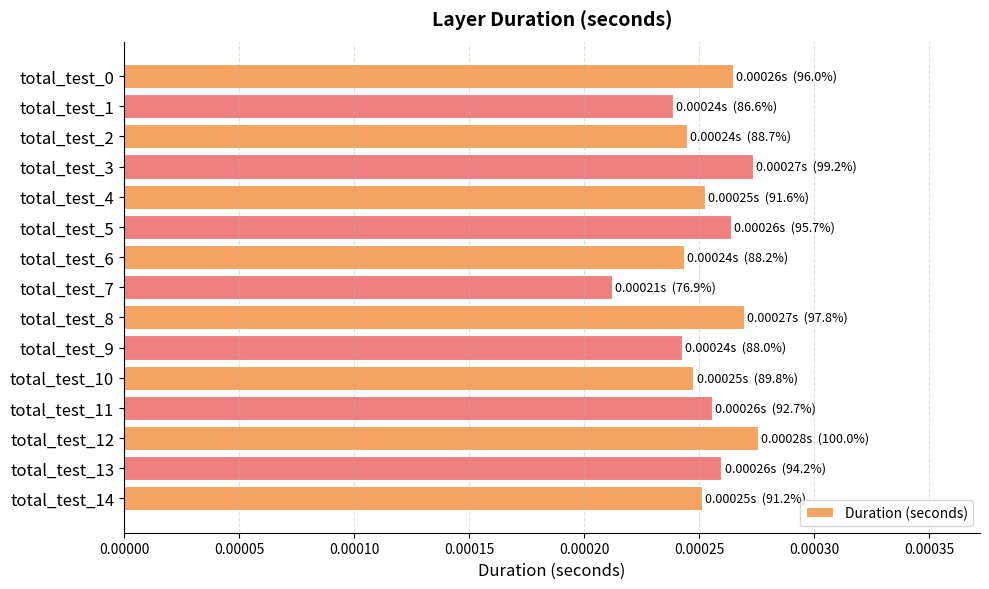

Which category has the lowest value across all series?

total_test_7